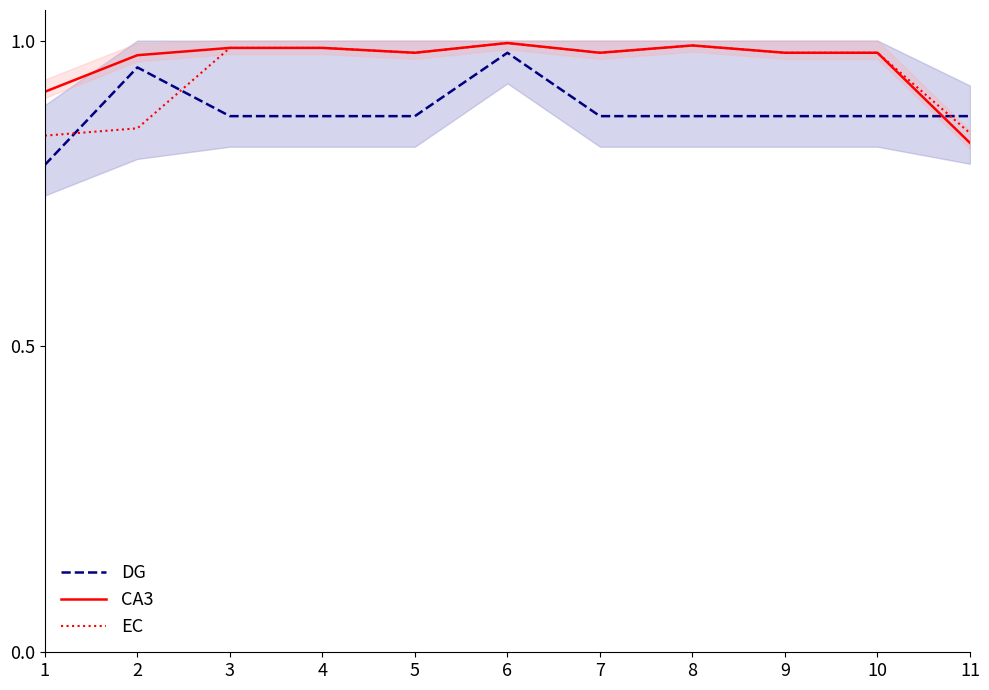

Does the chart have visible grid lines?

No